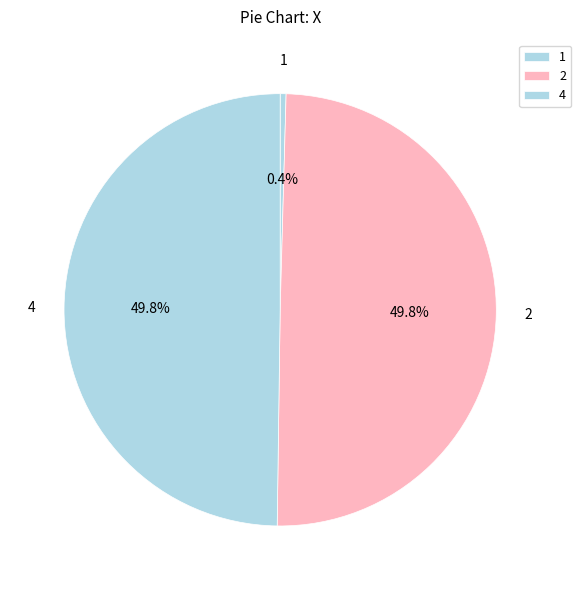

Count the number of slices in the pie.

3